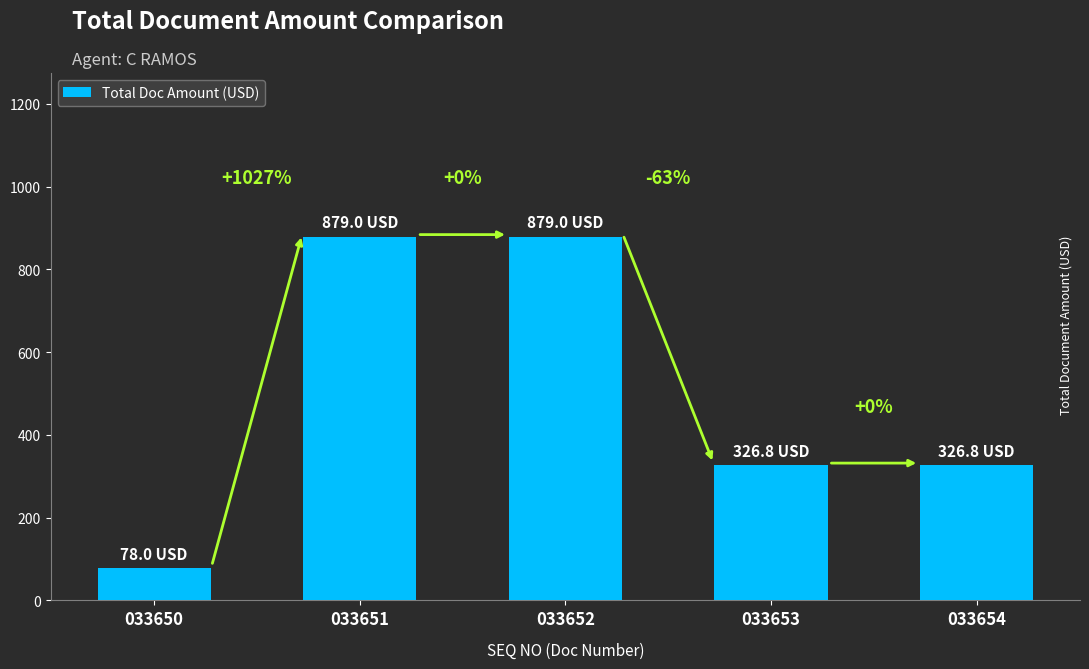

Rank the categories by value from highest to lowest.

033651, 033652, 033653, 033654, 033650